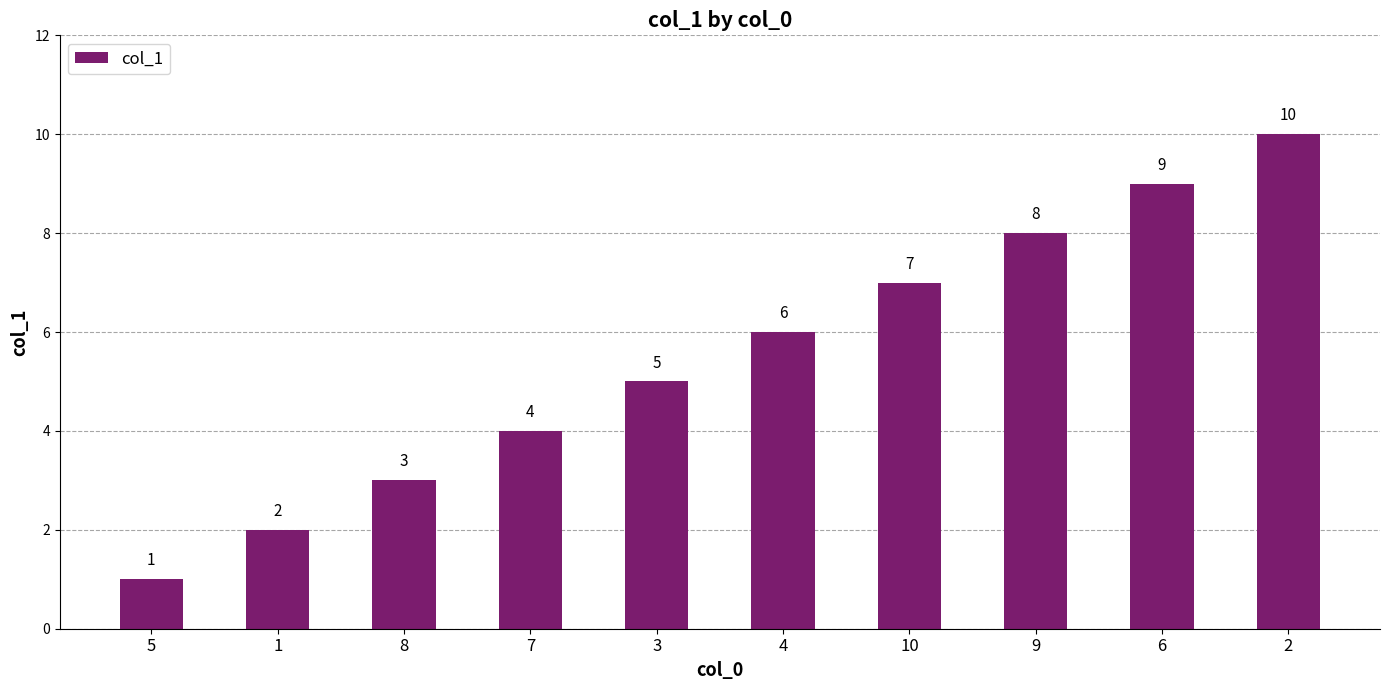

Which has a higher value, 5 or 9?

9